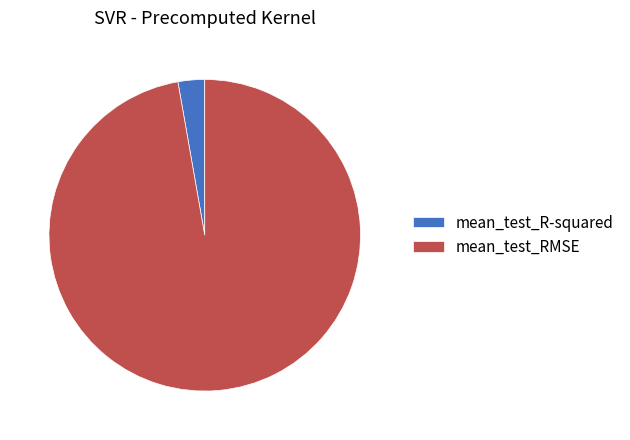

Which has a higher value, mean_test_R-squared or mean_test_RMSE?

mean_test_RMSE